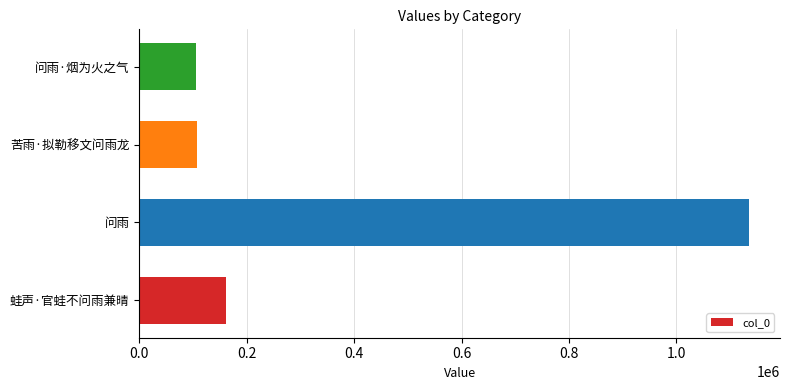

Where is the data nearest to the value 620983?

蛙声·官蛙不问雨兼晴